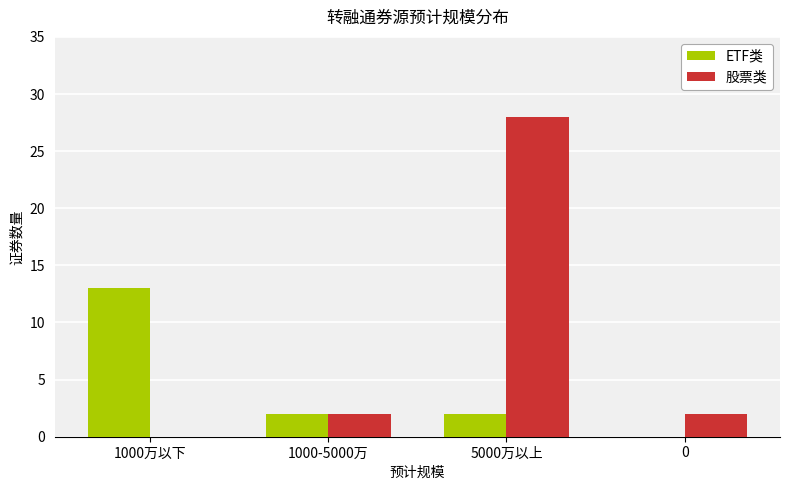

How many groups of bars are there?

4